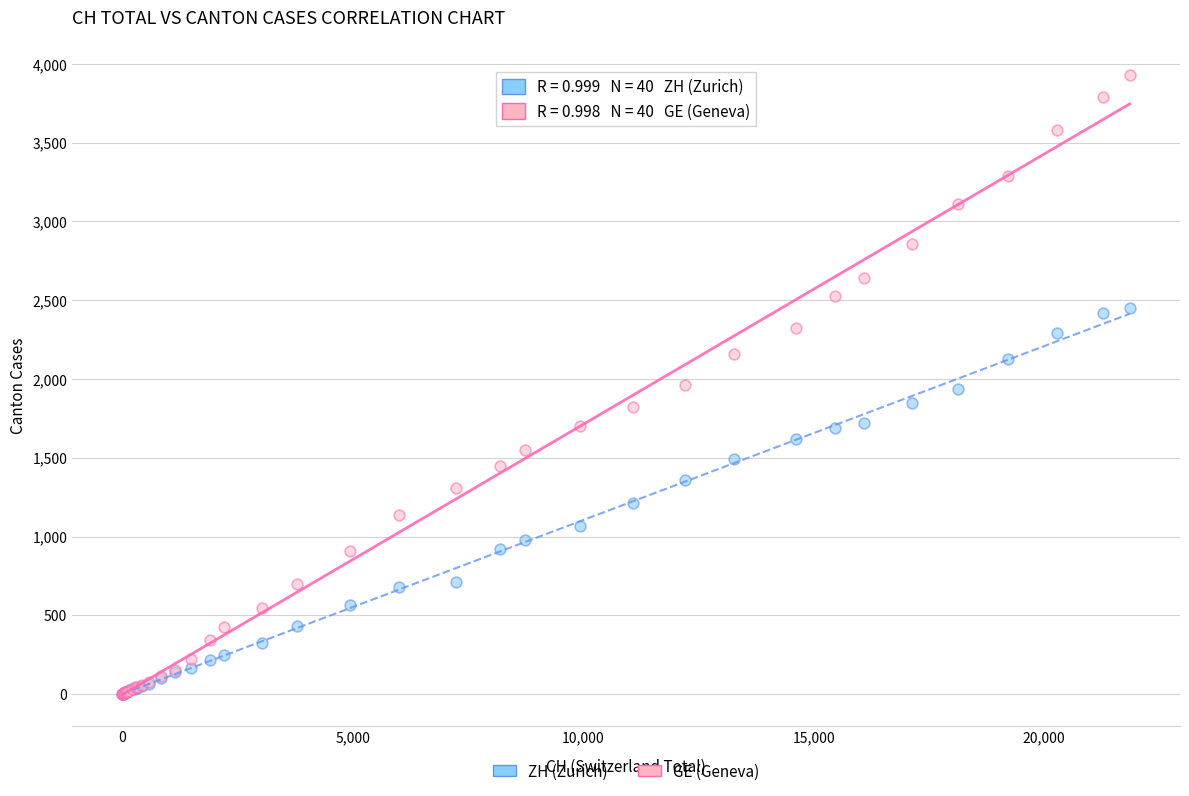

What are all the series names shown in the legend?

ZH (Zurich), GE (Geneva)